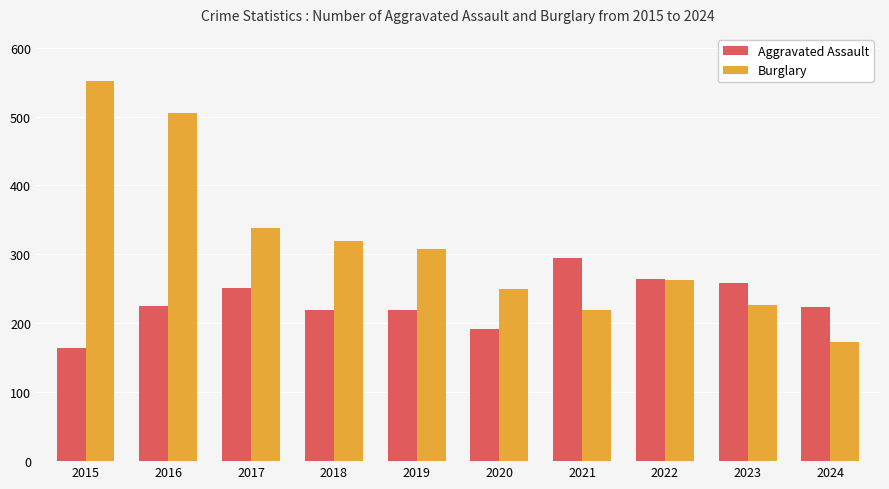

Rank the series at 2019 from highest to lowest value.

Burglary, Aggravated Assault